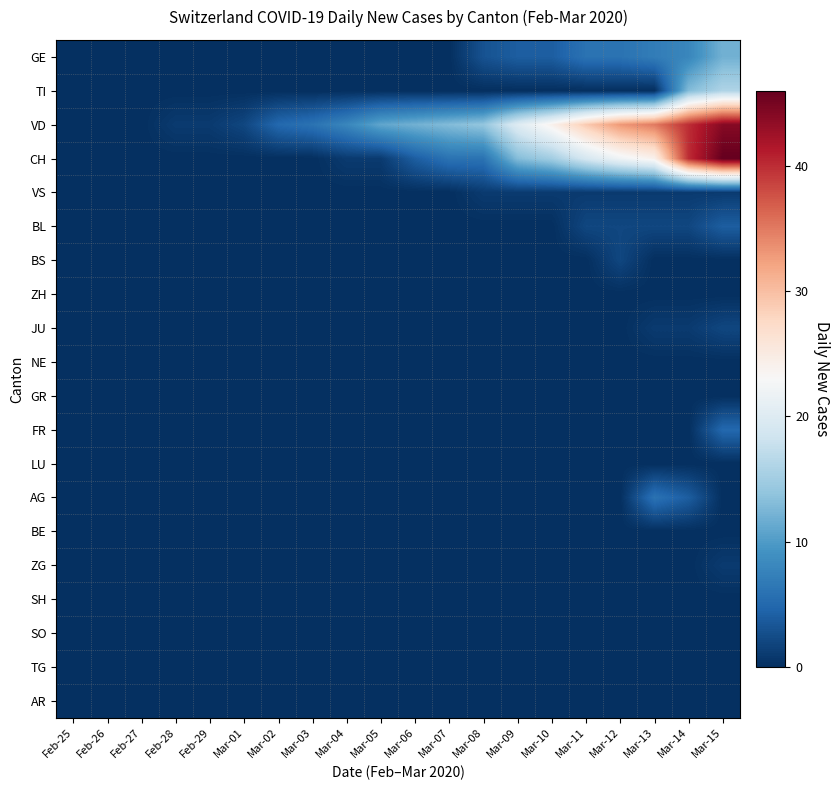

Rank the series by their maximum value, from lowest to highest.

ZH, NE, GR, LU, BE, SH, SO, TG, AR, VS, ZG, BS, JU, BL, FR, AG, GE, TI, VD, CH